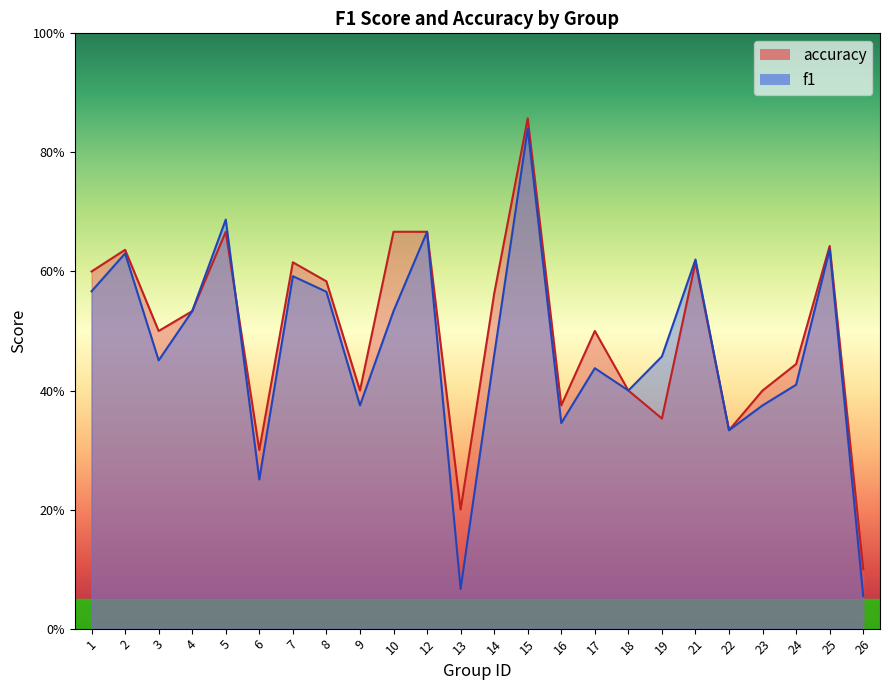

Reading right to left, transcribe all the data shown in this chart.

f1: 26=0.1	25=0.6	24=0.4	23=0.4	22=0.3	21=0.6	19=0.5	18=0.4	17=0.4	16=0.3	15=0.8	14=0.5	13=0.1	12=0.7	10=0.5	9=0.4	8=0.6	7=0.6	6=0.3	5=0.7	4=0.5	3=0.5	2=0.6	1=0.6
accuracy: 26=0.1	25=0.6	24=0.4	23=0.4	22=0.3	21=0.6	19=0.4	18=0.4	17=0.5	16=0.4	15=0.9	14=0.6	13=0.2	12=0.7	10=0.7	9=0.4	8=0.6	7=0.6	6=0.3	5=0.7	4=0.5	3=0.5	2=0.6	1=0.6